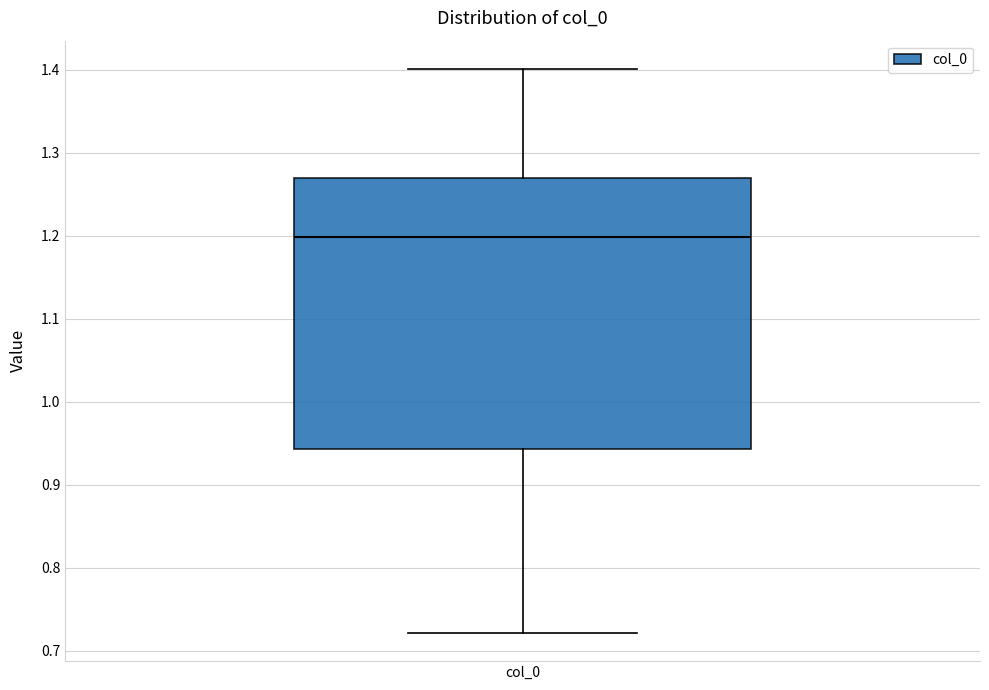

Where does the upper whisker of the box for col_0 end on the y-axis? The values are not printed on the chart, so give them approximately, as read against the axis.

1.40